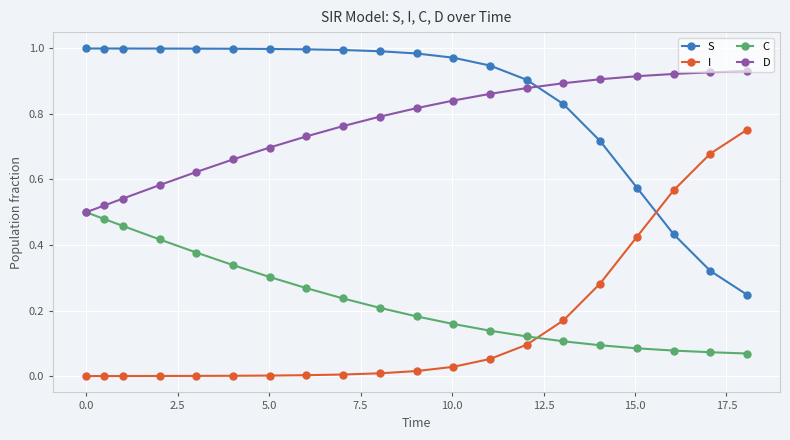

What are all the series names shown in the legend?

S, I, C, D